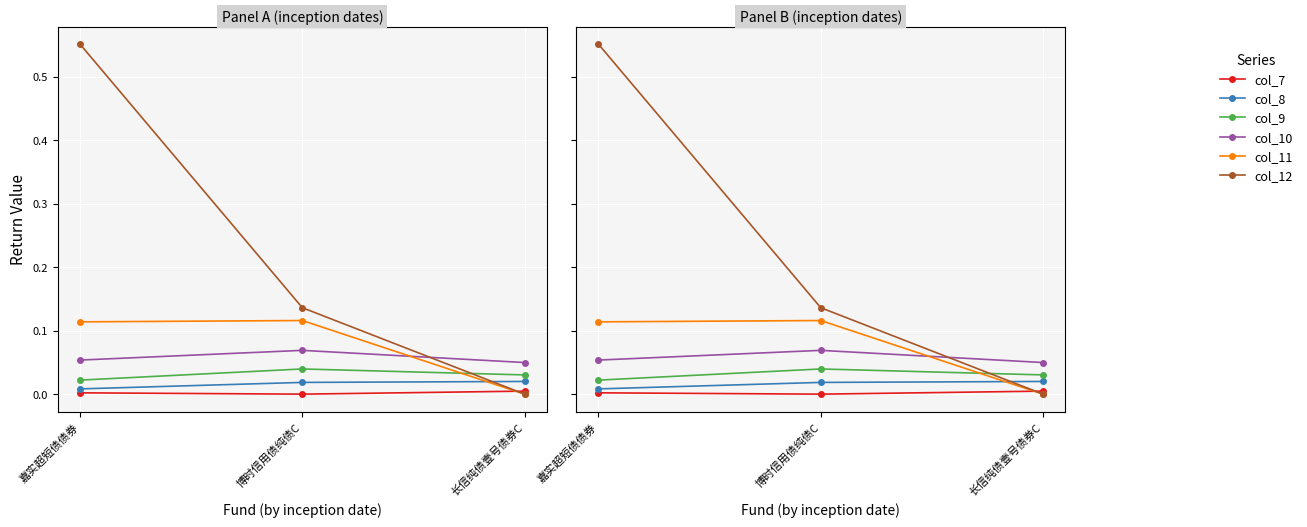

Is it true that col_12 equals 0.8 at 嘉实超短债债券?

False